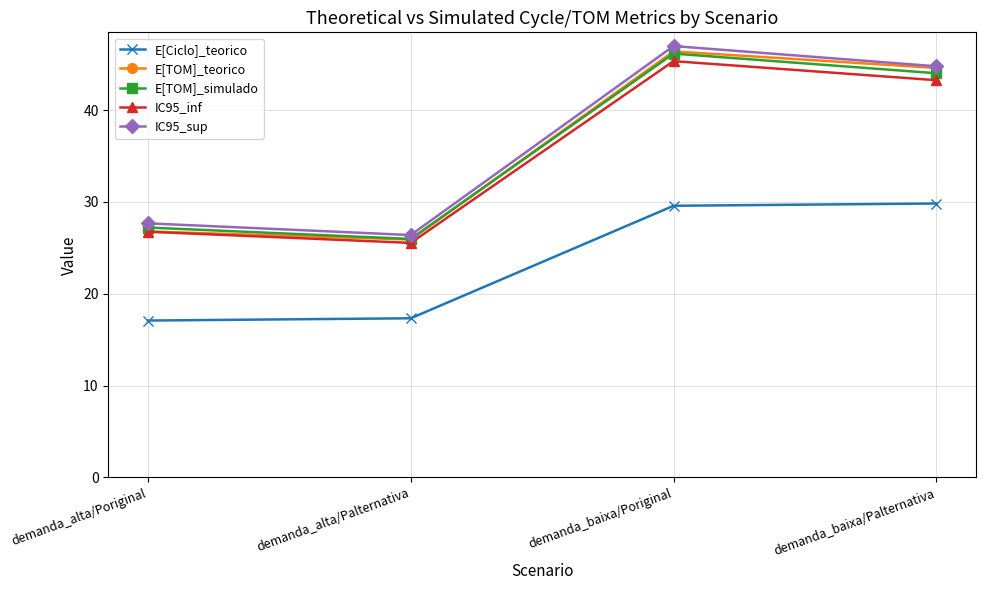

What is the sum of all IC95_inf values?

140.9